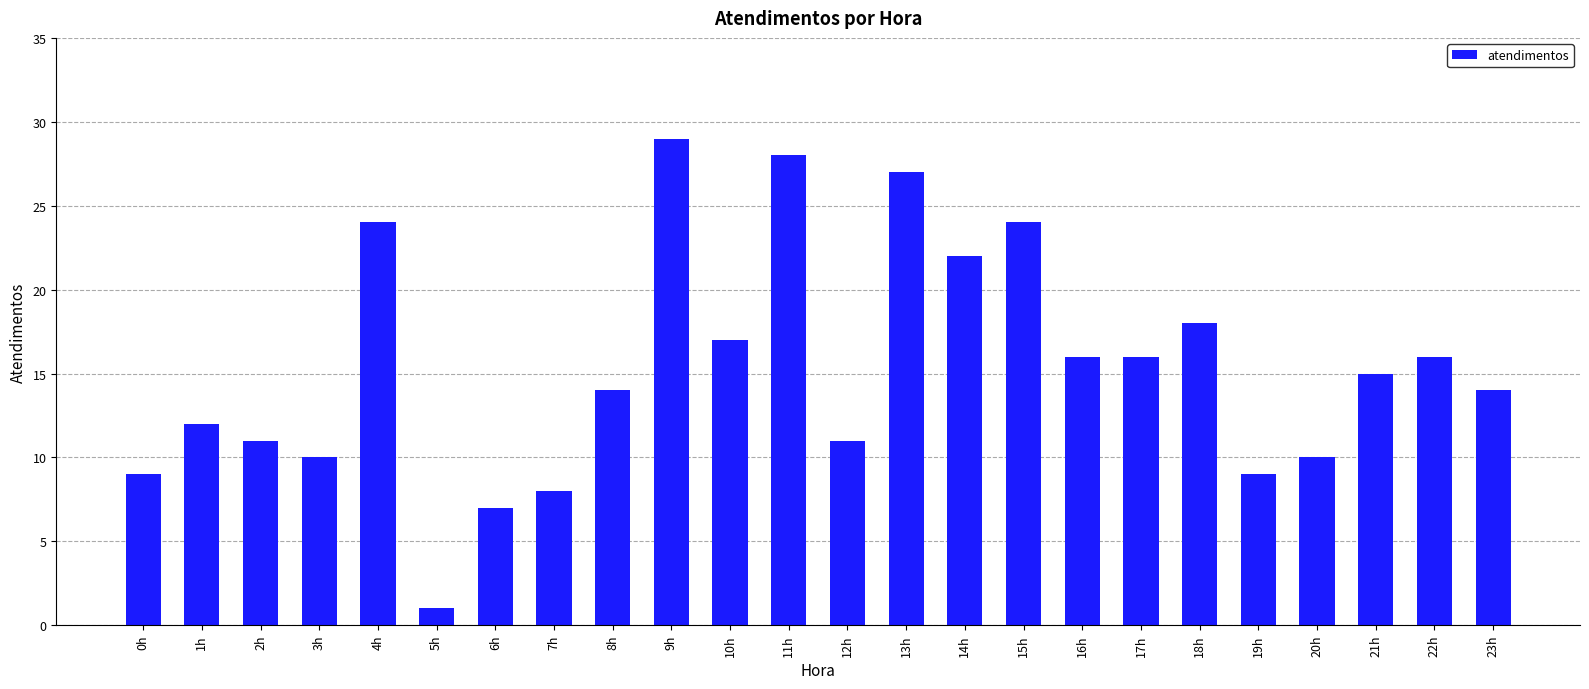

How many values are below 15?

12